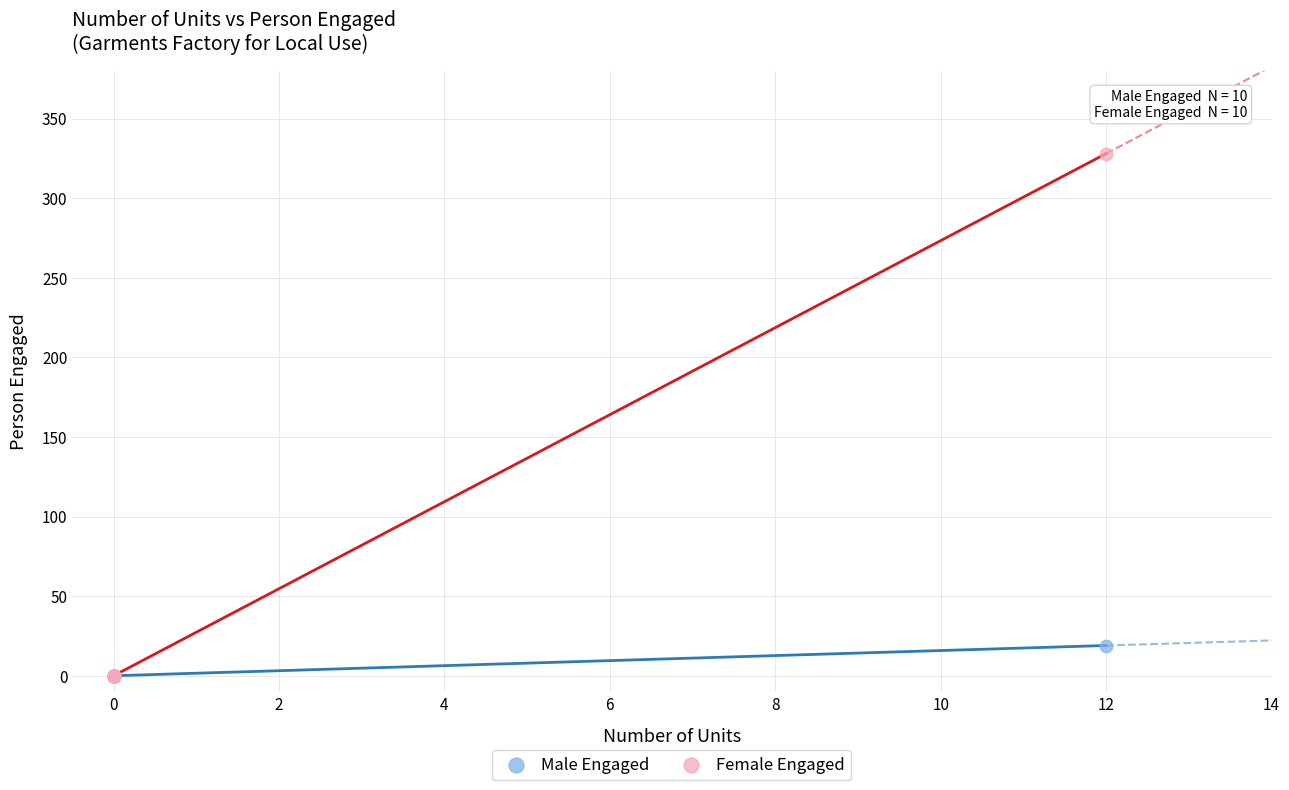

Which series has the largest Y range (max minus min)?

Female Engaged